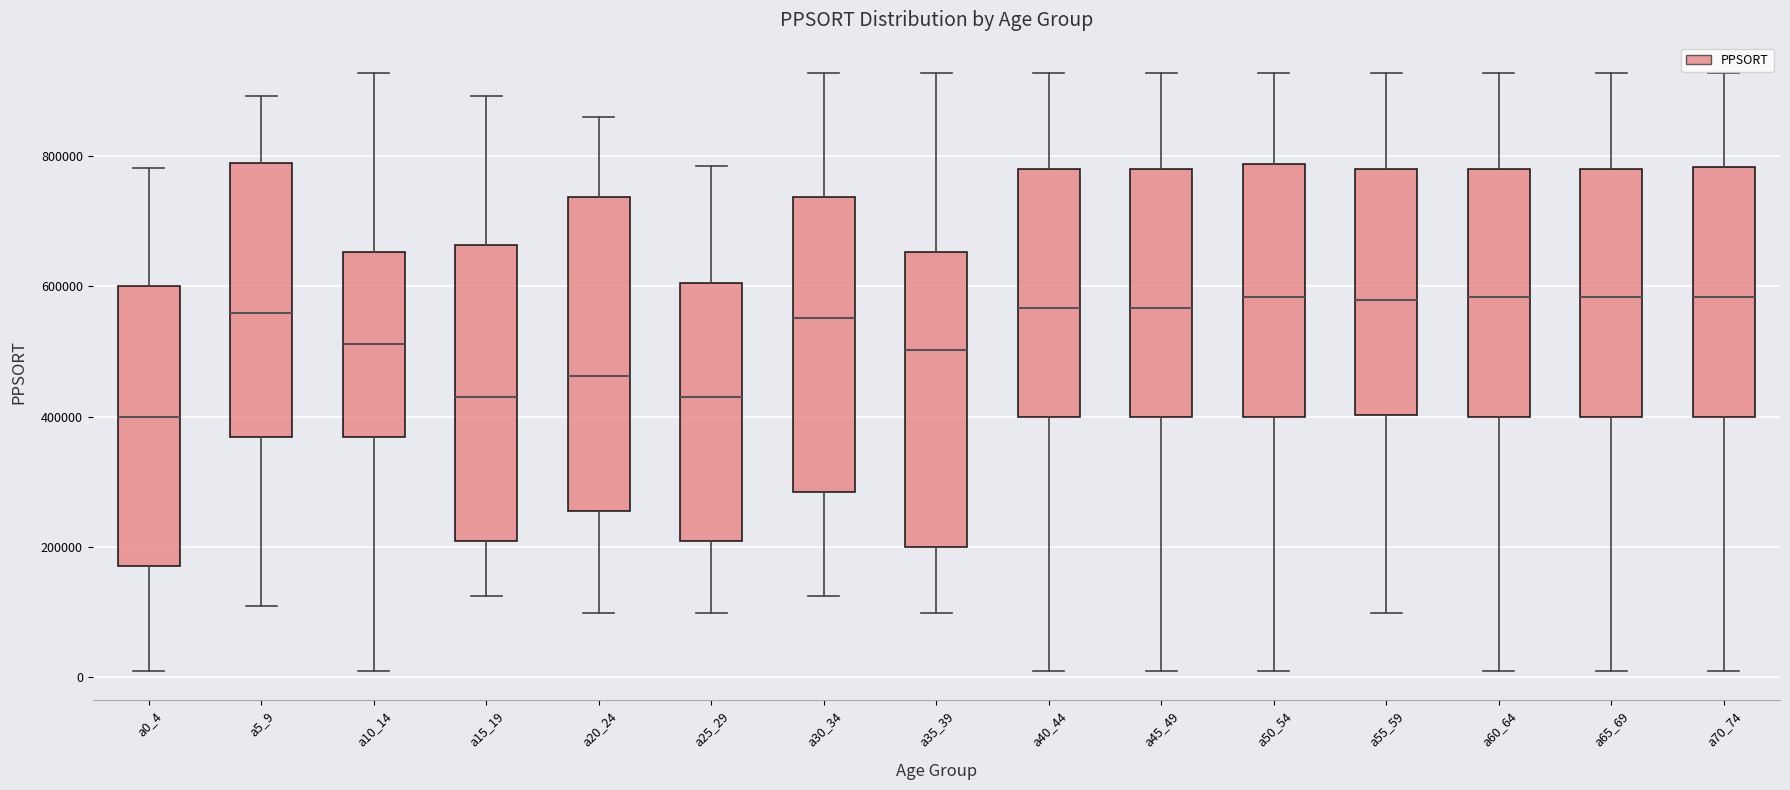

Comparing the boxes themselves (not the whiskers), which one is the tallest?

a20_24